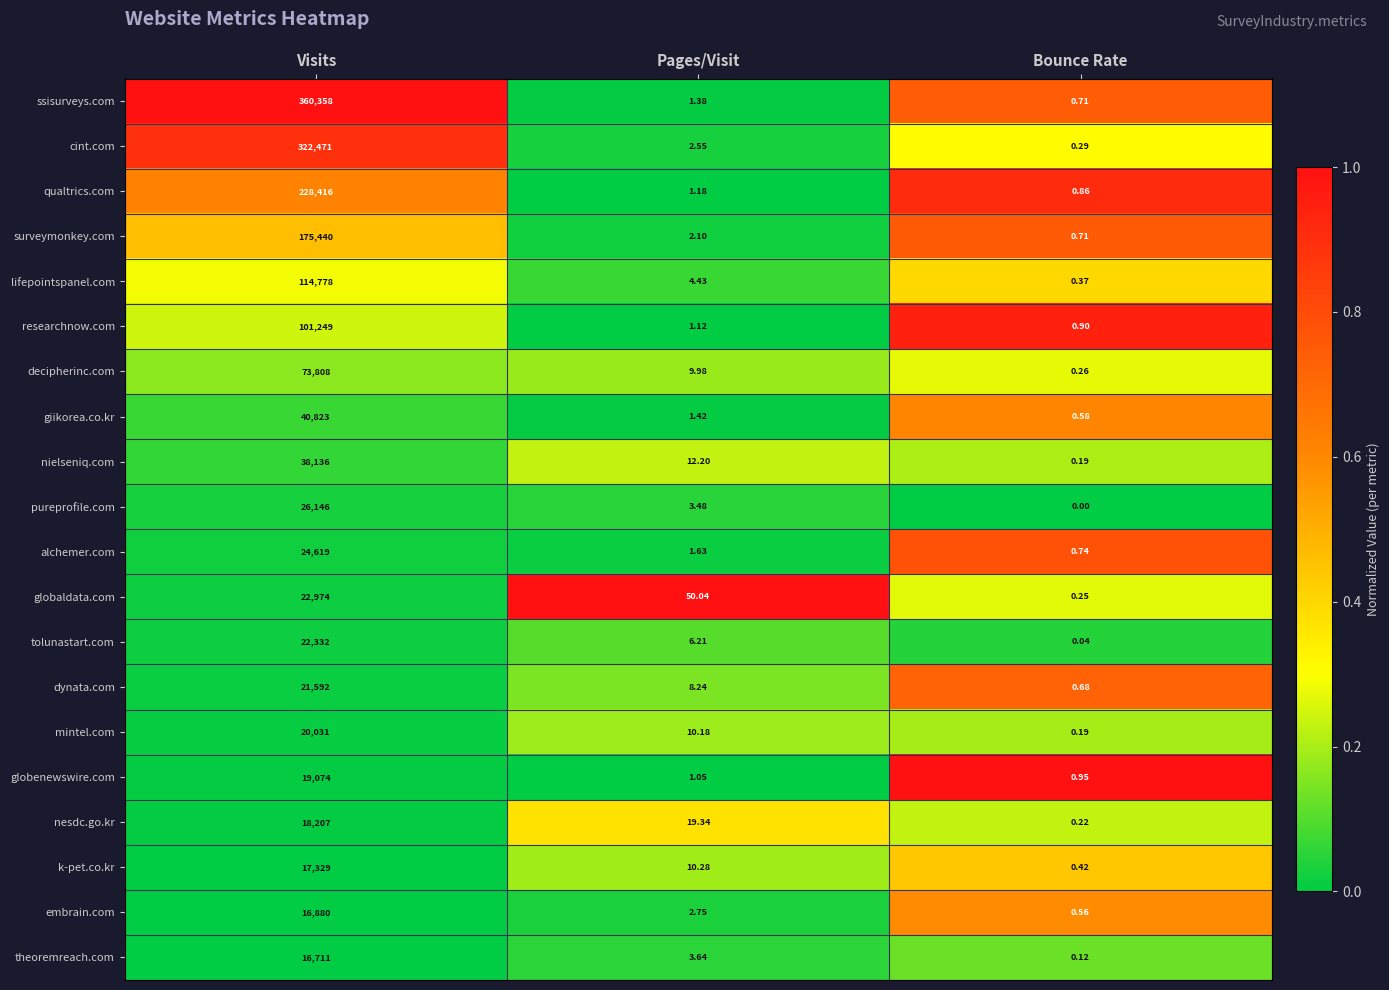

At which category does the chart reach its peak across all series?

Visits